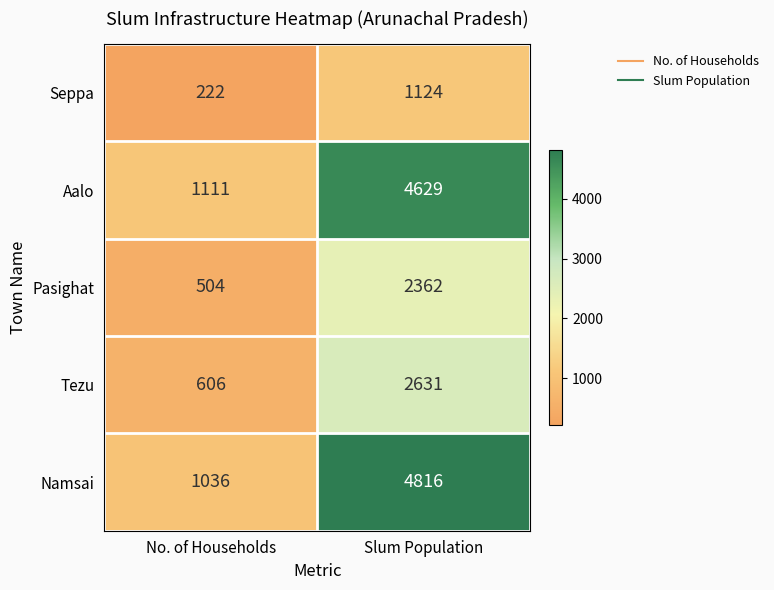

What is the difference between the highest and lowest values at No. of Households?

889